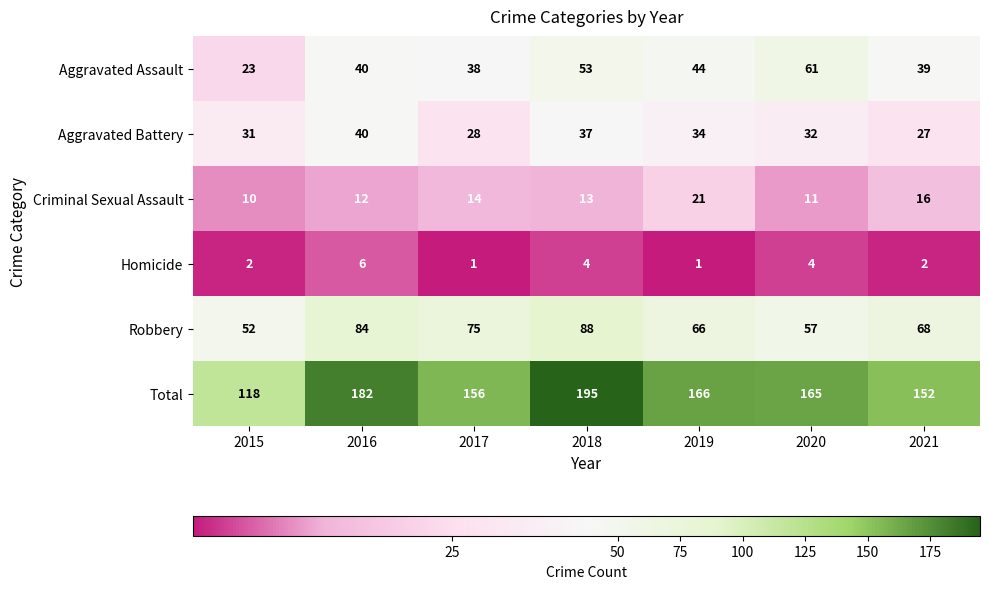

Rank the series at 2019 from highest to lowest value.

Total, Robbery, Aggravated Assault, Aggravated Battery, Criminal Sexual Assault, Homicide